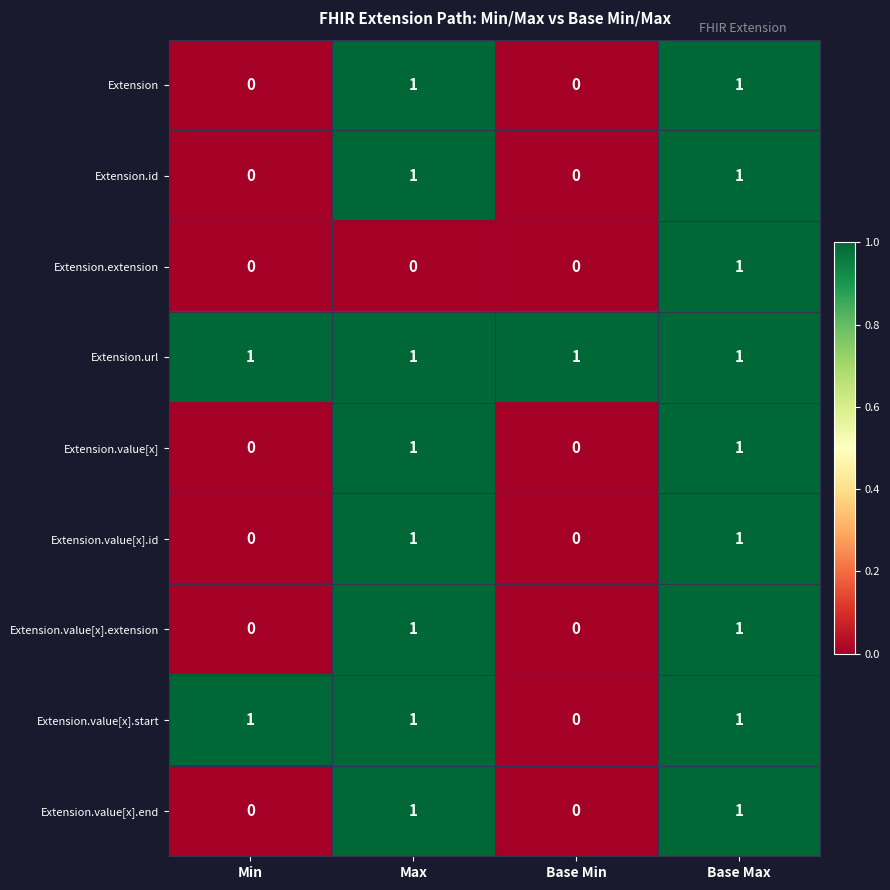

What is the difference between the highest and lowest values at Max?

1